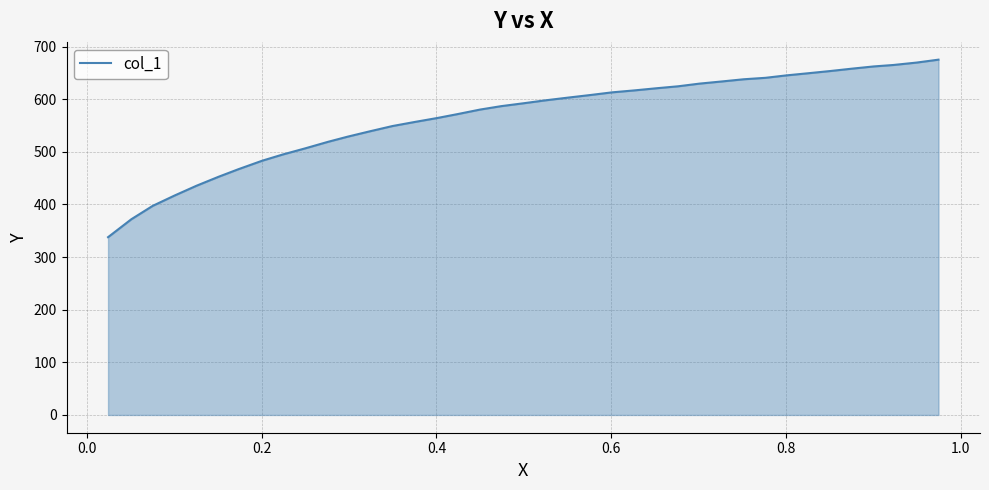

What is the difference between the maximum and minimum values?

337.3